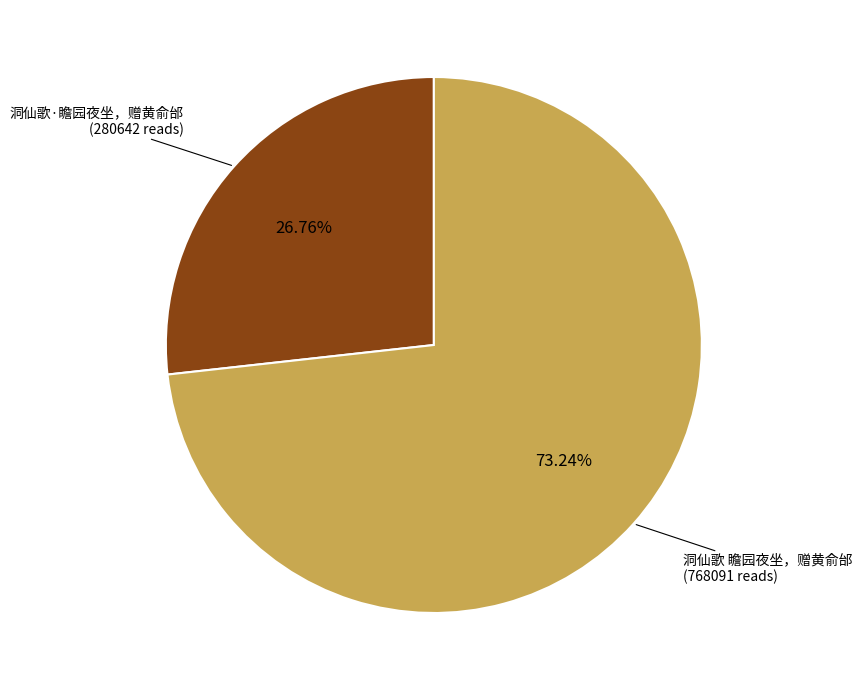

Count the number of slices in the pie.

2